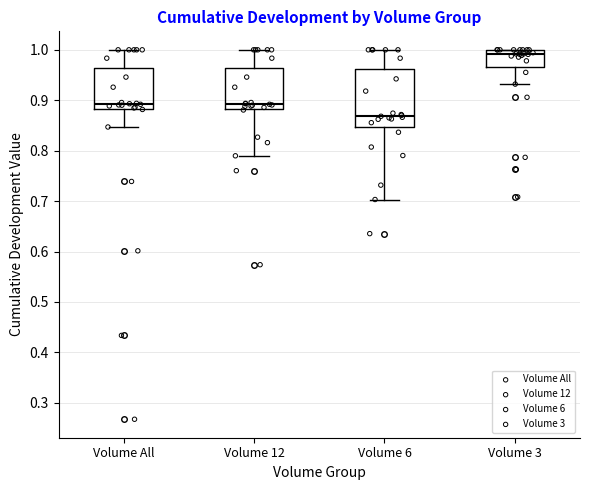

Which box is the tallest, from its lower edge to its upper edge?

Volume 6